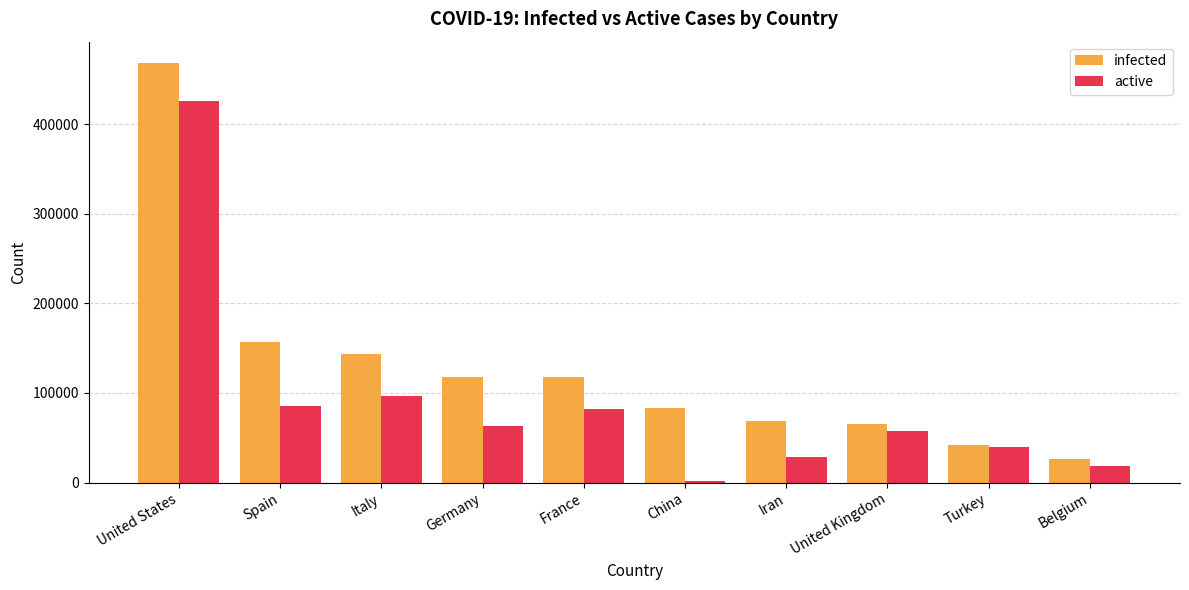

Rank the series at France from lowest to highest value.

active, infected